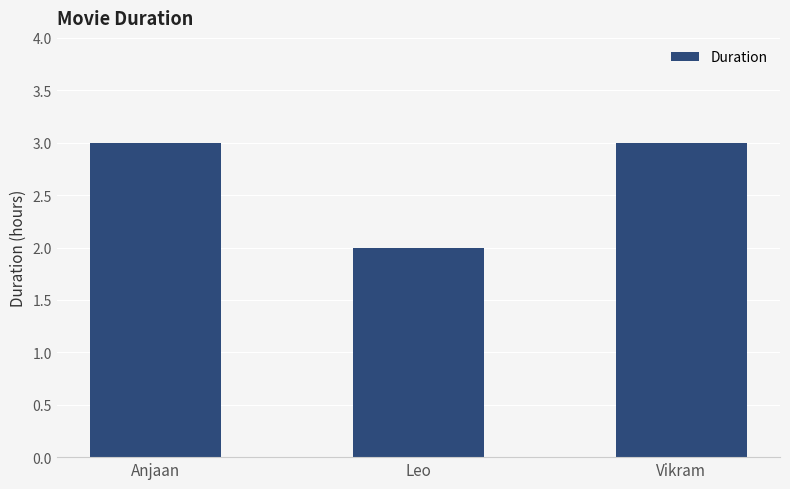

Where is the data nearest to the value 2?

Leo